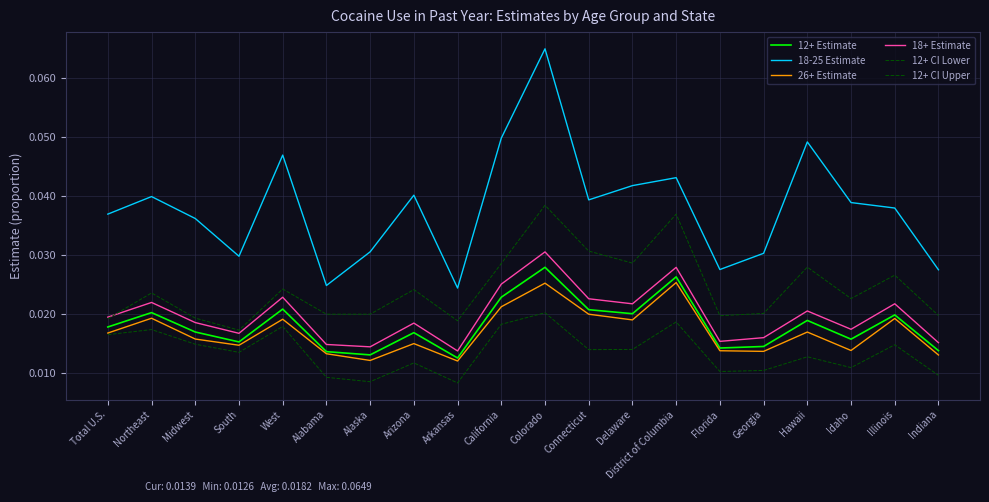

How many lines are shown in the chart?

6